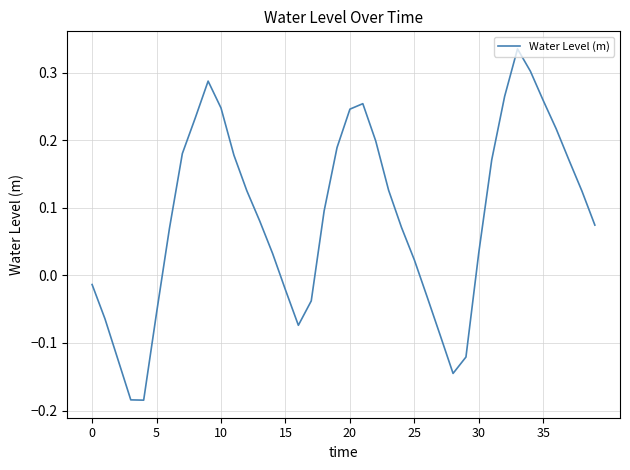

What is the difference between the maximum and minimum values?

0.5